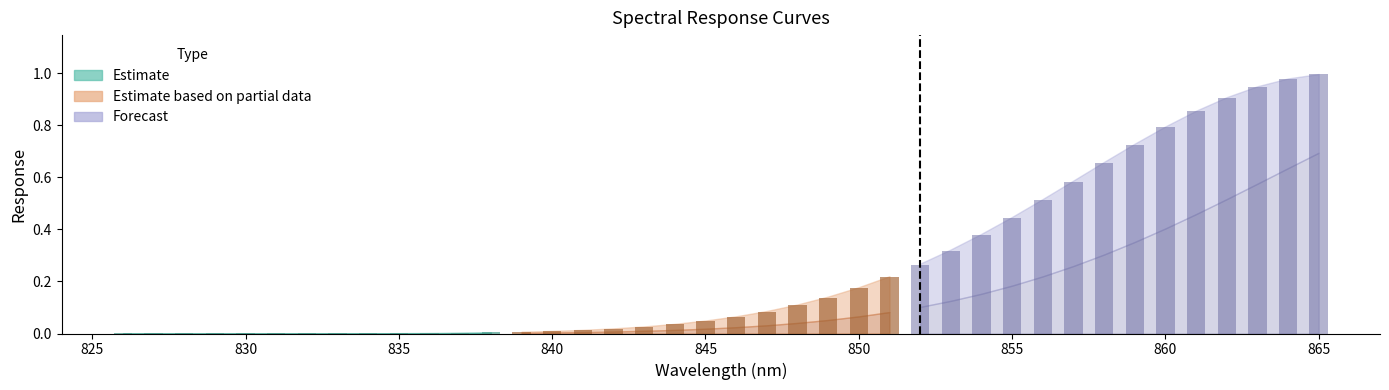

Which label corresponds to the smallest value in the chart?

826